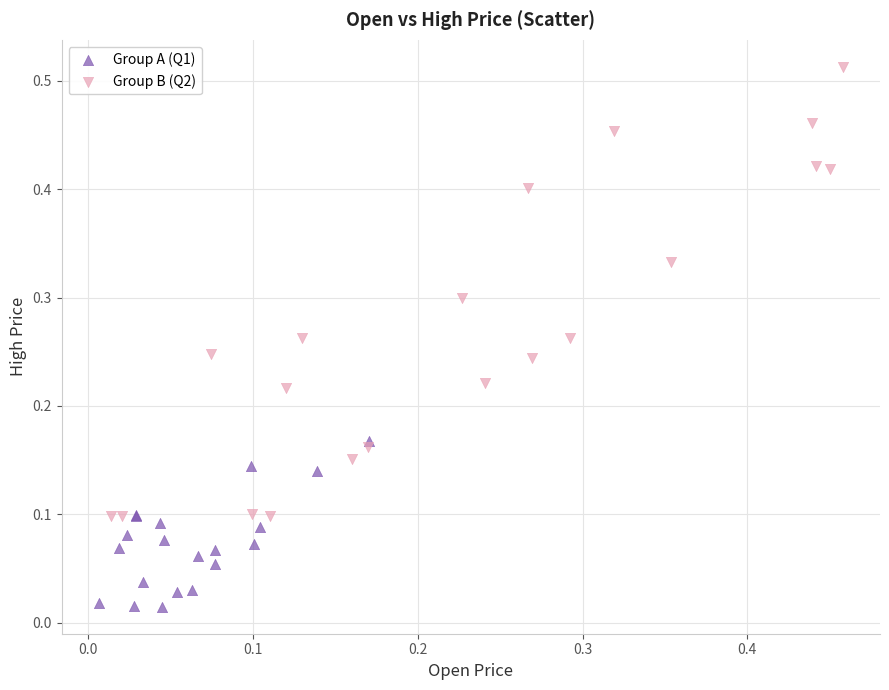

Which series has the largest Y range (max minus min)?

Group B (Q2)